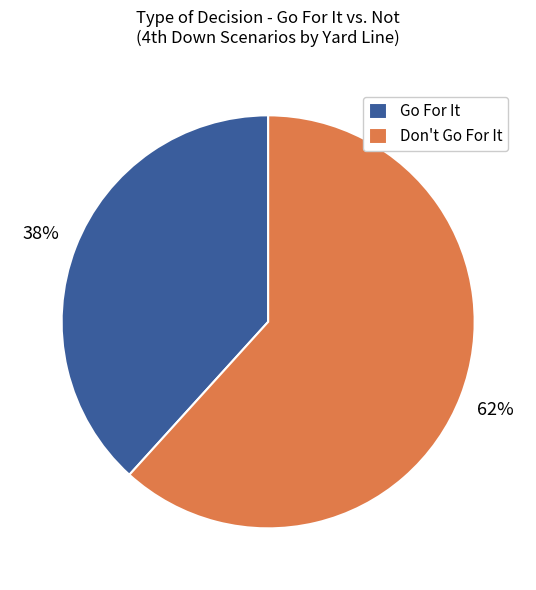

Does any single category account for the majority?

Yes